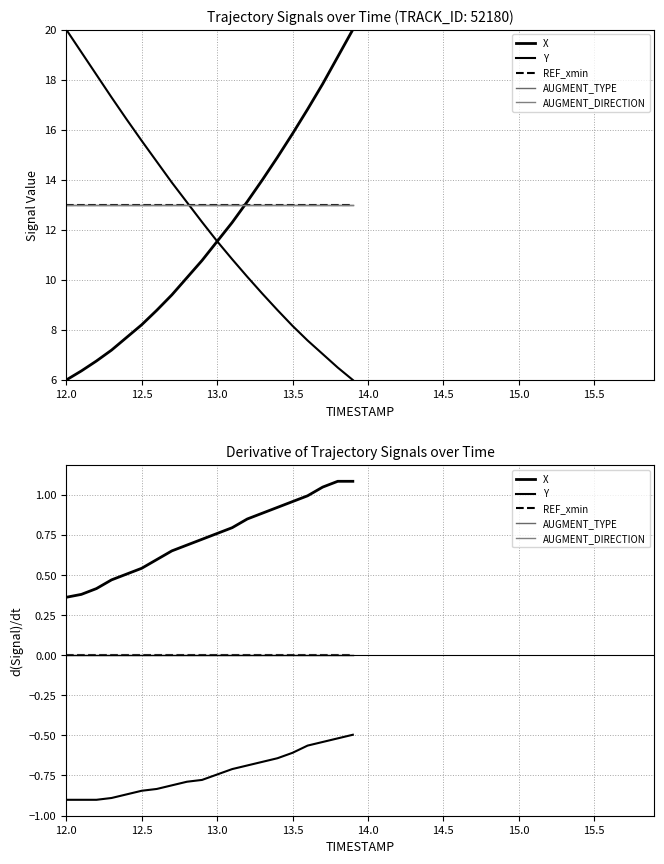

True or false: AUGMENT_TYPE has more than 0 interior local peaks.

False